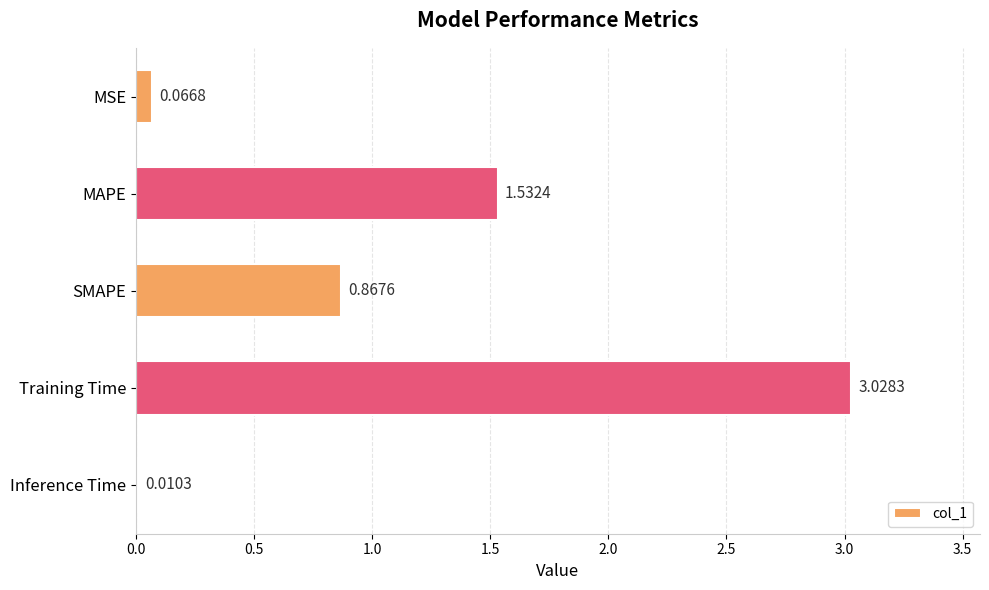

Which category has the highest value across all series?

Training Time